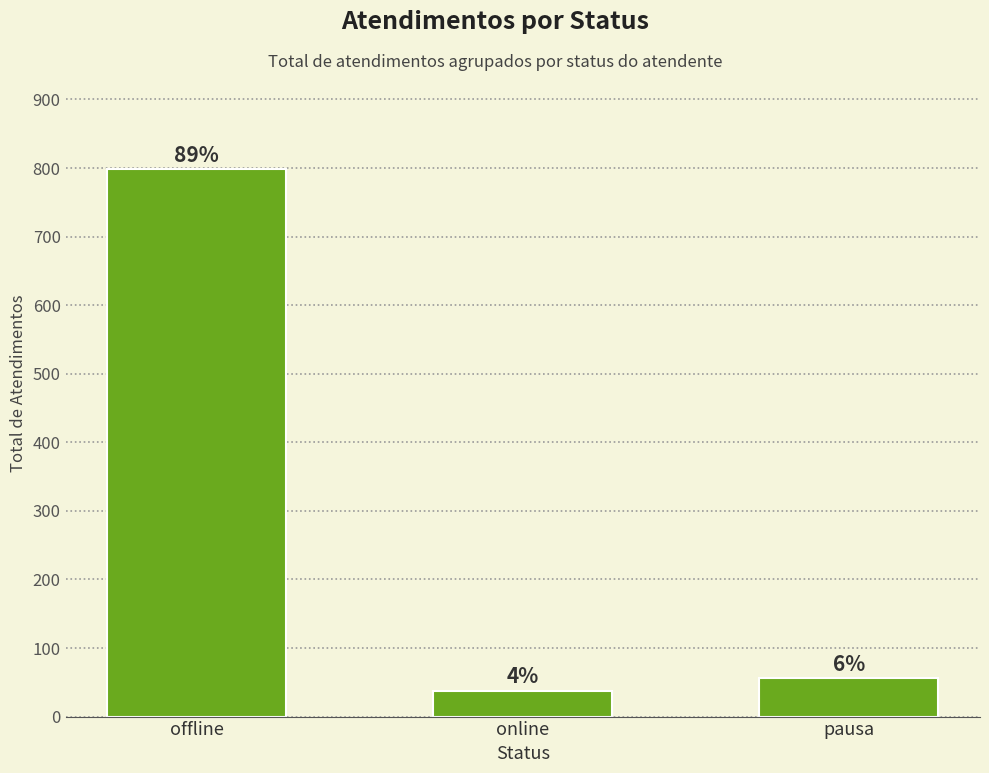

Where does the data first go above 56?

offline